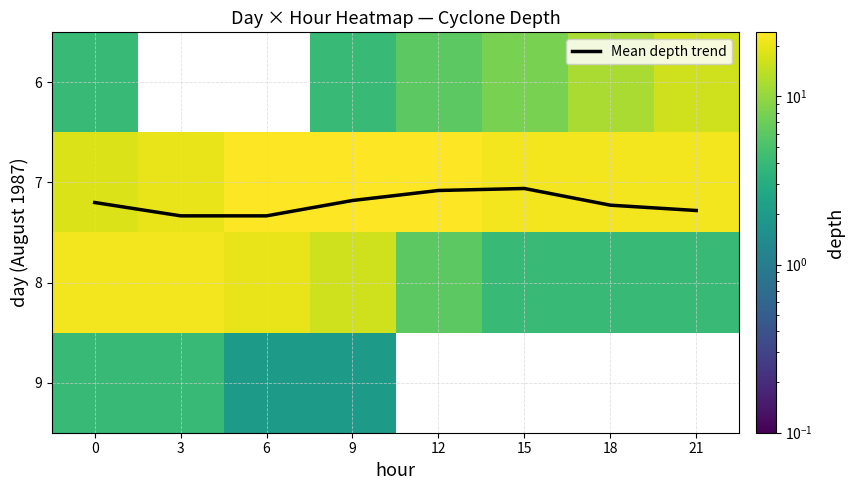

What is the highest value of the Mean depth trend series?

7.3